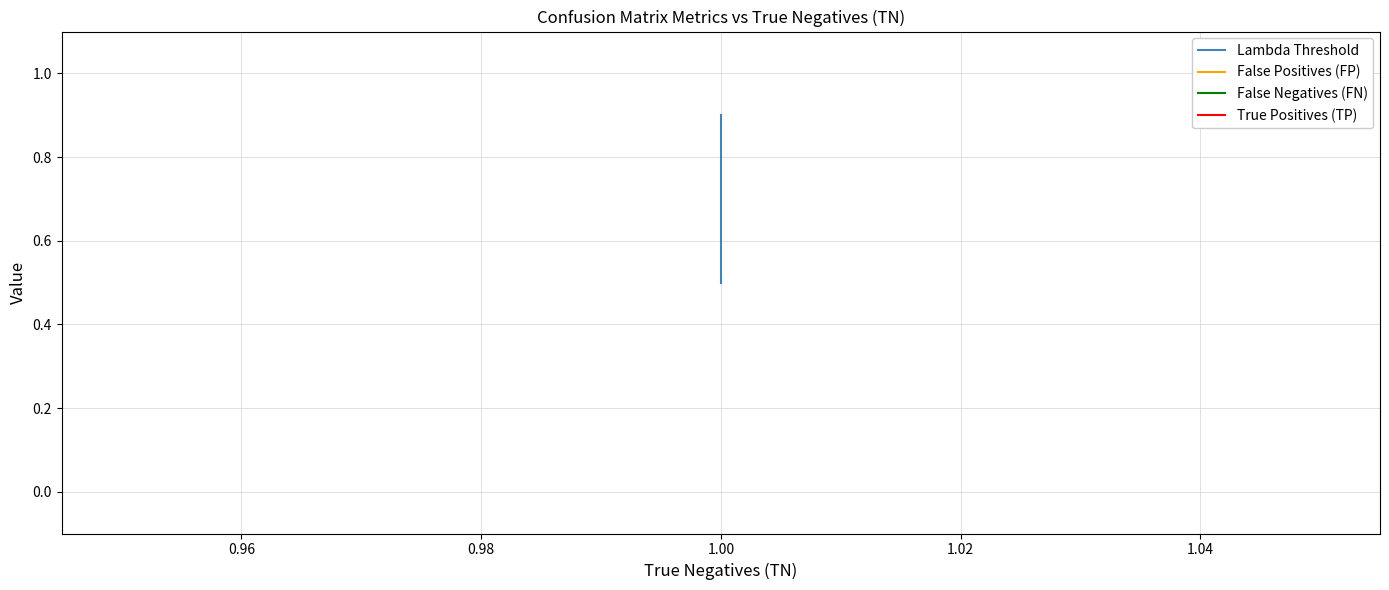

Is the value of True Positives (TP) at 1.00 greater than the value of False Negatives (FN) at 1.00?

No